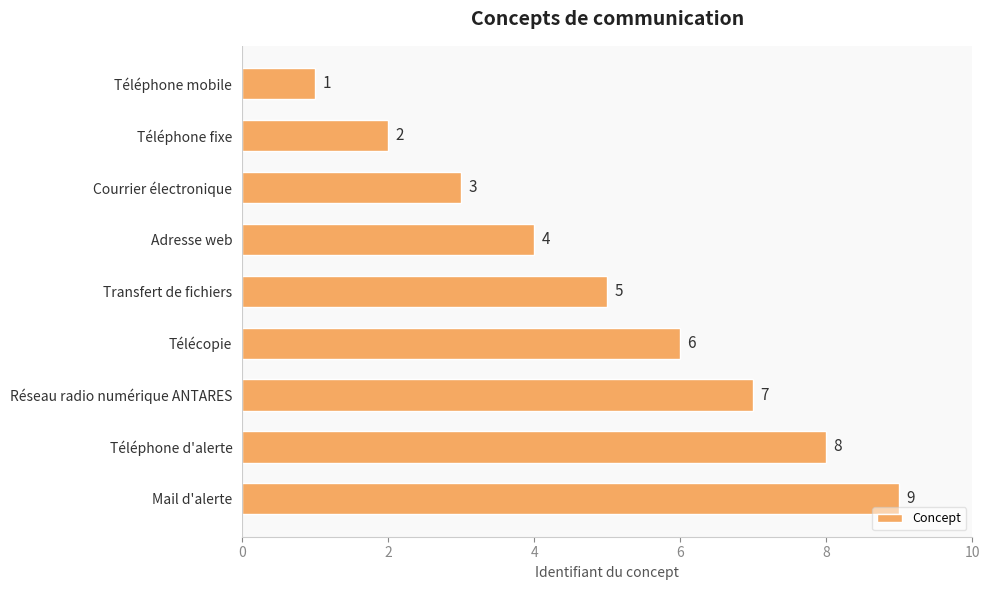

True or false: the data shows 3 at Téléphone fixe.

False